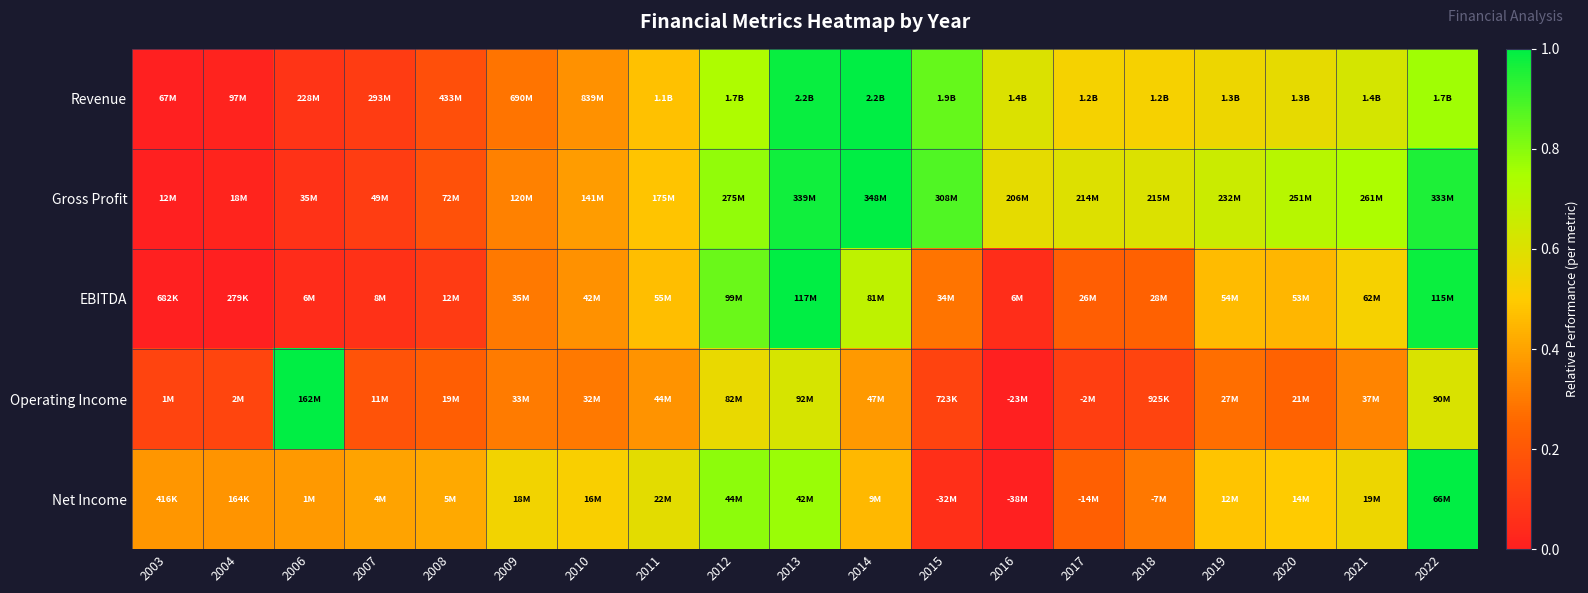

Reading left to right, extract all data points from this chart.

Revenue: 2003=0.0	2004=0.0	2006=0.1	2007=0.1	2008=0.2	2009=0.3	2010=0.4	2011=0.5	2012=0.7	2013=1.0	2014=1.0	2015=0.8	2016=0.6	2017=0.5	2018=0.5	2019=0.6	2020=0.6	2021=0.6	2022=0.8
Gross Profit: 2003=0.0	2004=0.0	2006=0.1	2007=0.1	2008=0.2	2009=0.3	2010=0.4	2011=0.5	2012=0.8	2013=1.0	2014=1.0	2015=0.9	2016=0.6	2017=0.6	2018=0.6	2019=0.7	2020=0.7	2021=0.7	2022=1.0
EBITDA: 2003=0.0	2004=0.0	2006=0.0	2007=0.1	2008=0.1	2009=0.3	2010=0.4	2011=0.5	2012=0.8	2013=1.0	2014=0.7	2015=0.3	2016=0.0	2017=0.2	2018=0.2	2019=0.5	2020=0.4	2021=0.5	2022=1.0
Operating Income: 2003=0.1	2004=0.1	2006=1.0	2007=0.2	2008=0.2	2009=0.3	2010=0.3	2011=0.4	2012=0.6	2013=0.6	2014=0.4	2015=0.1	2016=0.0	2017=0.1	2018=0.1	2019=0.3	2020=0.2	2021=0.3	2022=0.6
Net Income: 2003=0.4	2004=0.4	2006=0.4	2007=0.4	2008=0.4	2009=0.5	2010=0.5	2011=0.6	2012=0.8	2013=0.8	2014=0.4	2015=0.1	2016=0.0	2017=0.2	2018=0.3	2019=0.5	2020=0.5	2021=0.6	2022=1.0